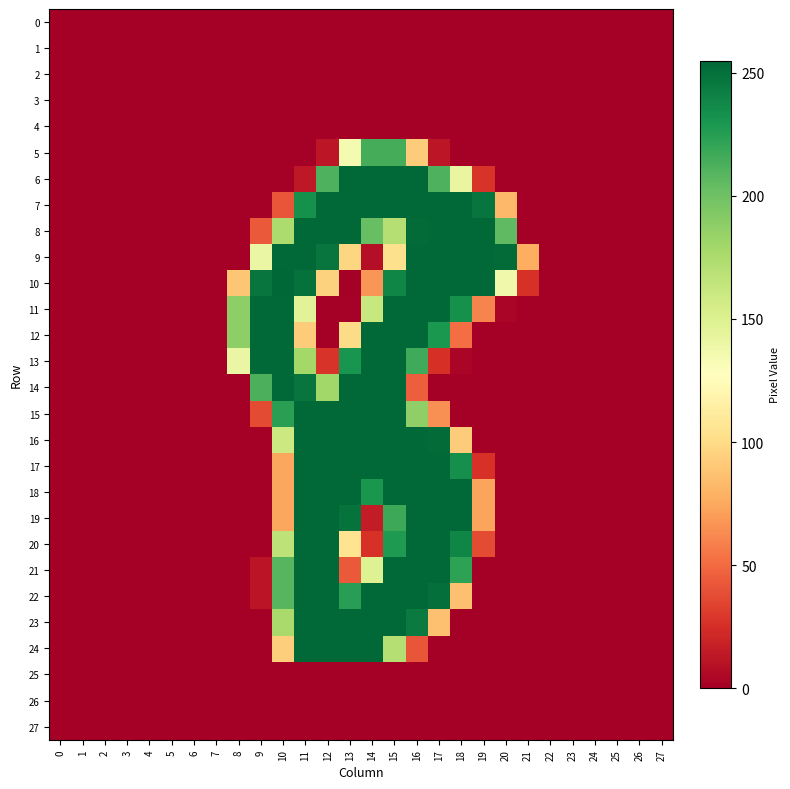

What is the spread (max minus min) of values at 18?

254